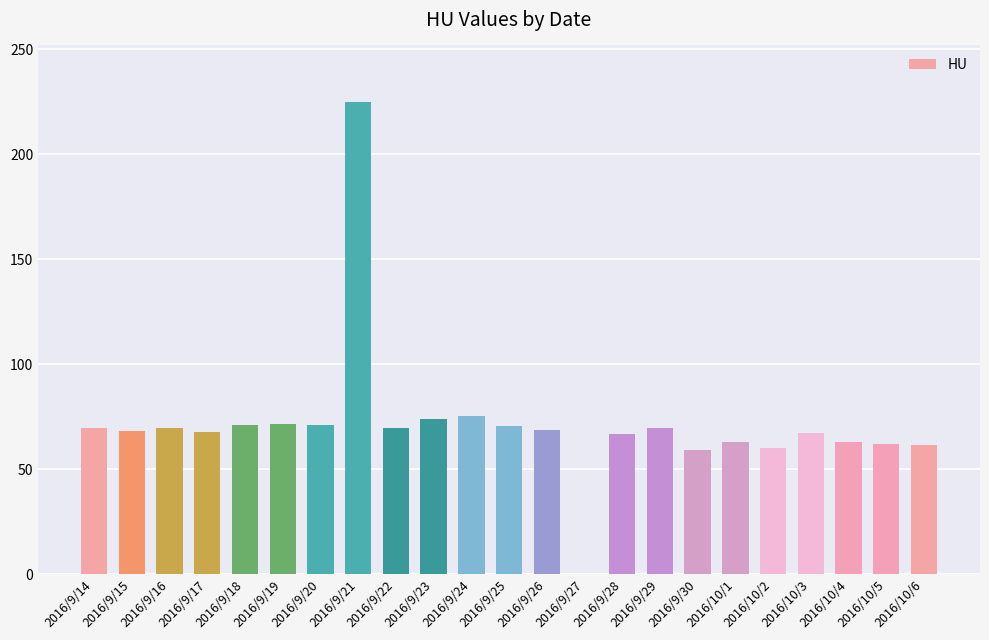

What is the difference between the values at 2016/9/23 and 2016/9/22?

4.2